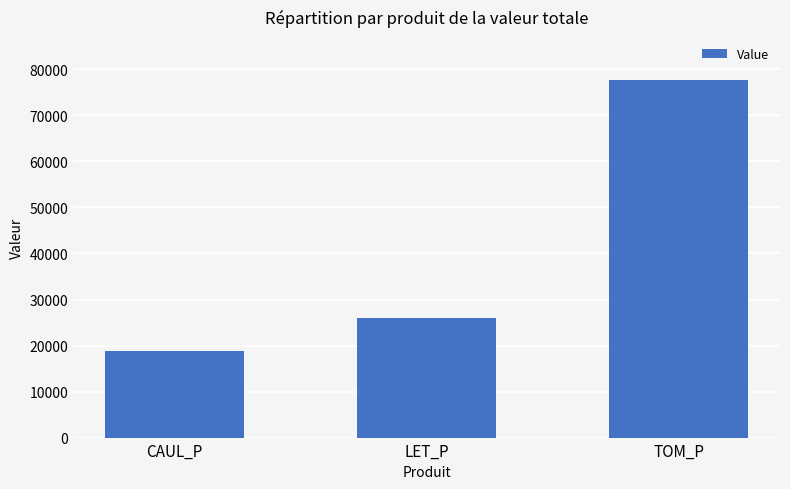

Is it true that the value at LET_P is 26049.7?

True